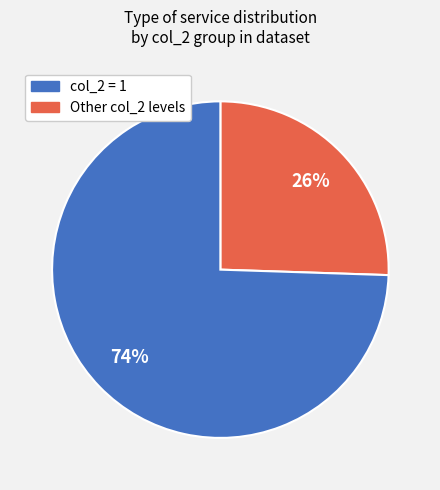

Is there a majority slice in this chart?

Yes